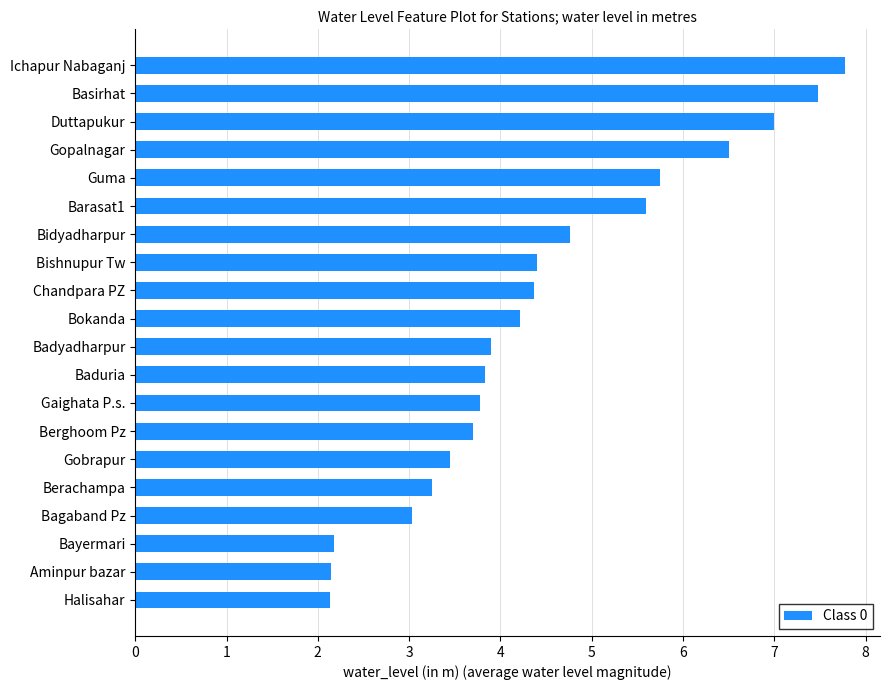

Does the chart contain any negative values?

No